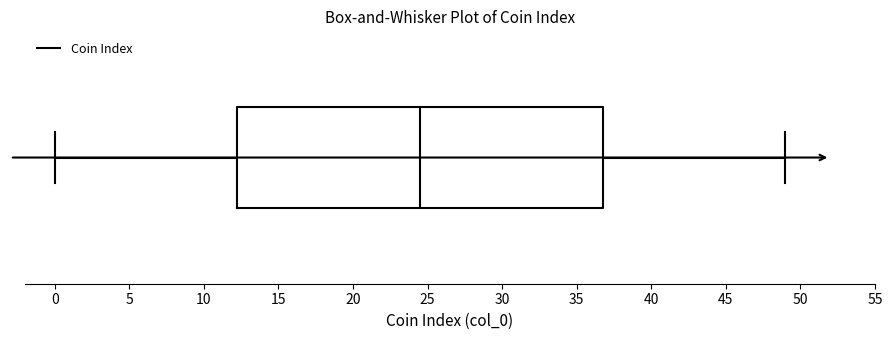

Where does the right whisker of the box end on the x-axis? The values are not printed on the chart, so give them approximately, as read against the axis.

49.0